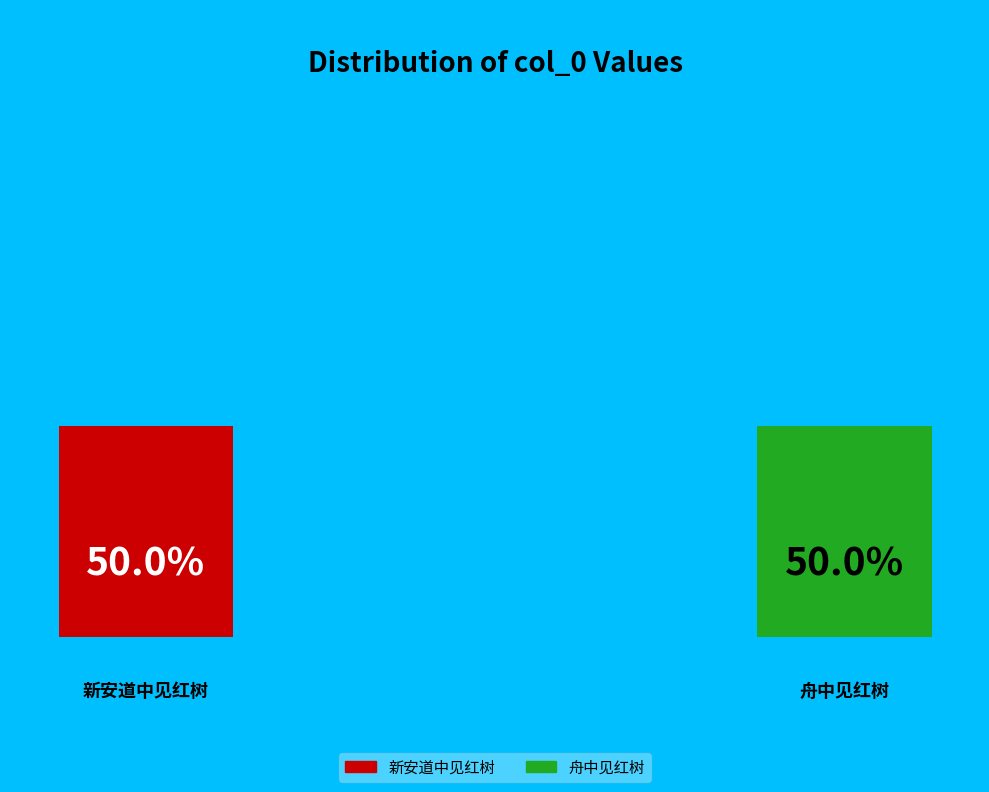

Rank the categories by value from highest to lowest.

新安道中见红树, 舟中见红树